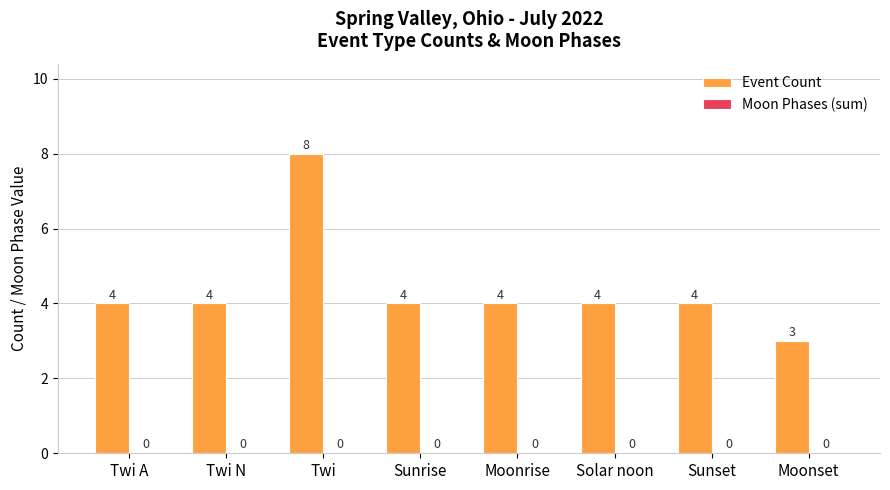

Reading left to right, what are all the values shown in this chart?

4	4	8	4	4	4	4	3